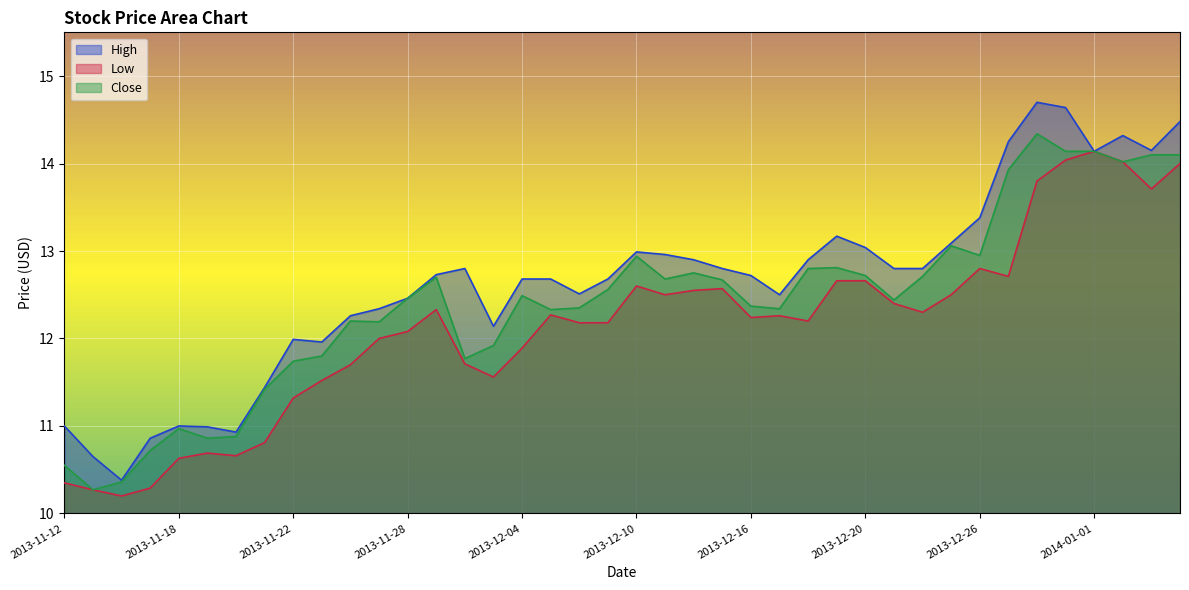

Does the chart display data point markers on the line(s)?

No